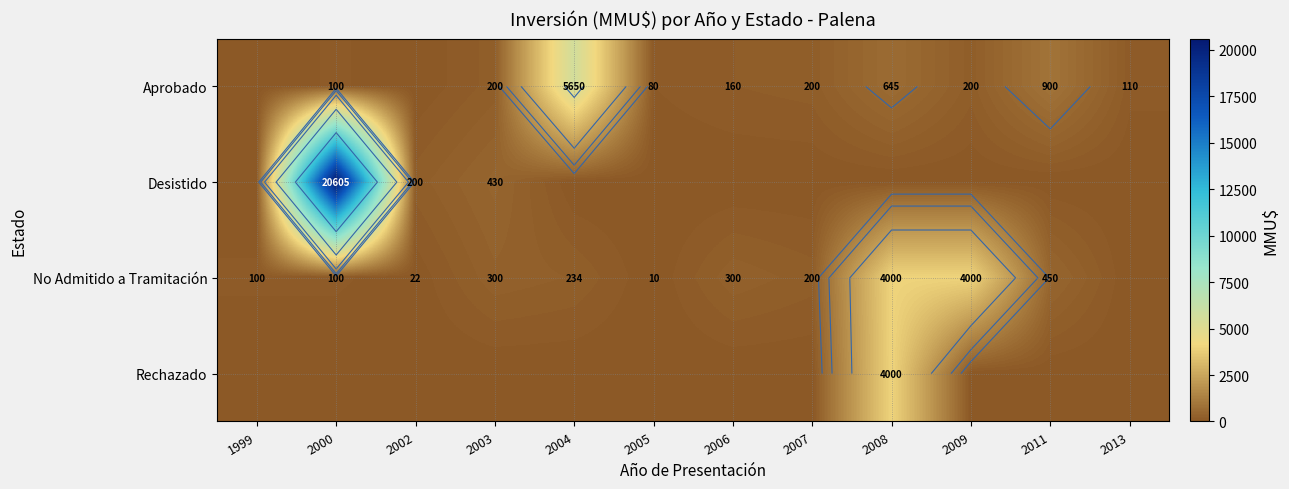

List the series in order of their peak value, highest first.

Desistido, Aprobado, No Admitido a Tramitación, Rechazado